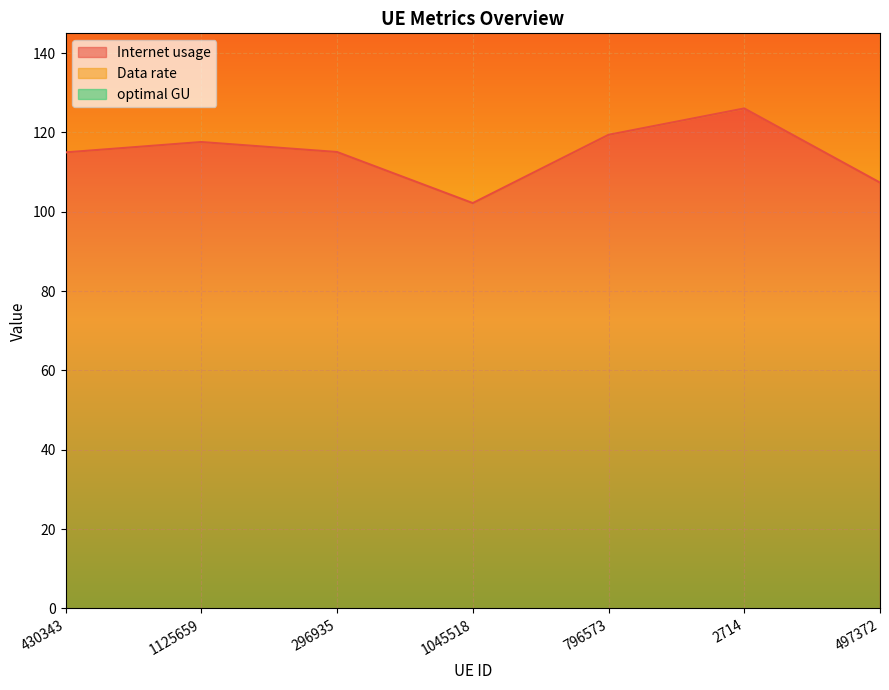

The Internet usage series shows 107.4 at 497372. True or false?

True